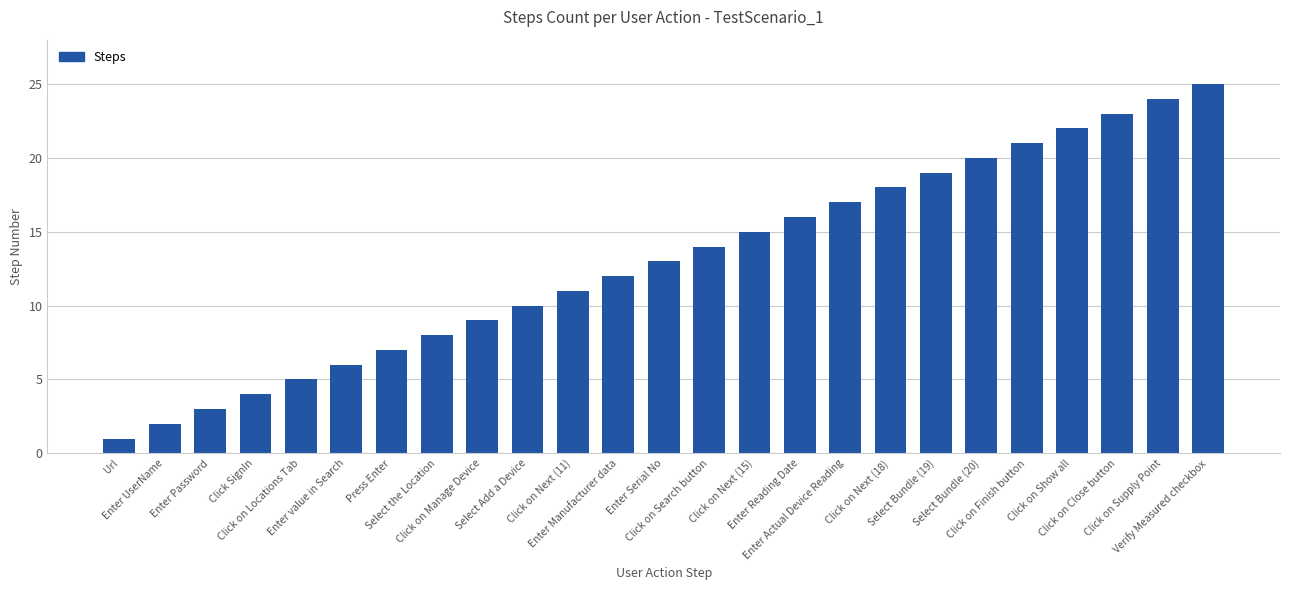

Reading left to right, list all the values displayed in this chart.

1	2	3	4	5	6	7	8	9	10	11	12	13	14	15	16	17	18	19	20	21	22	23	24	25